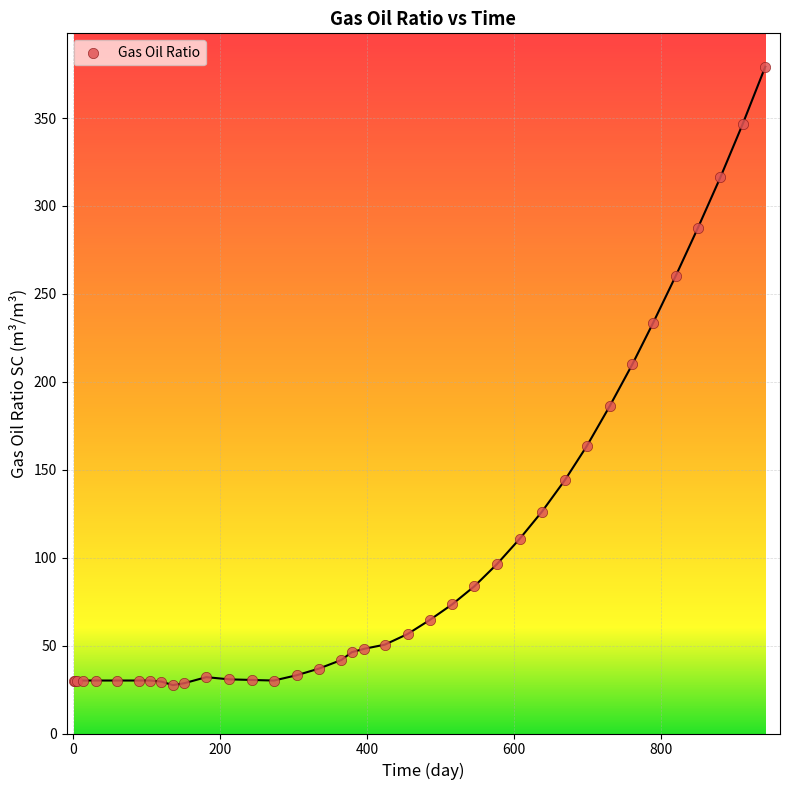

What Y value in the scatter plot is closest to 203?

209.9